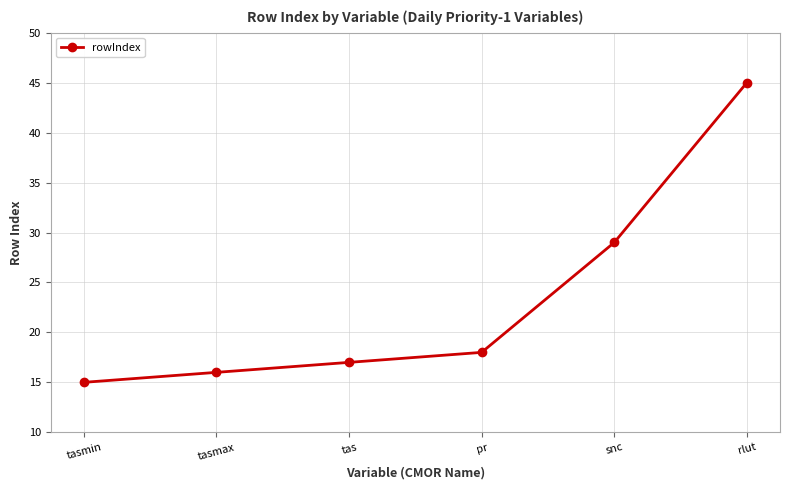

The value at tasmin is 15. True or false?

True